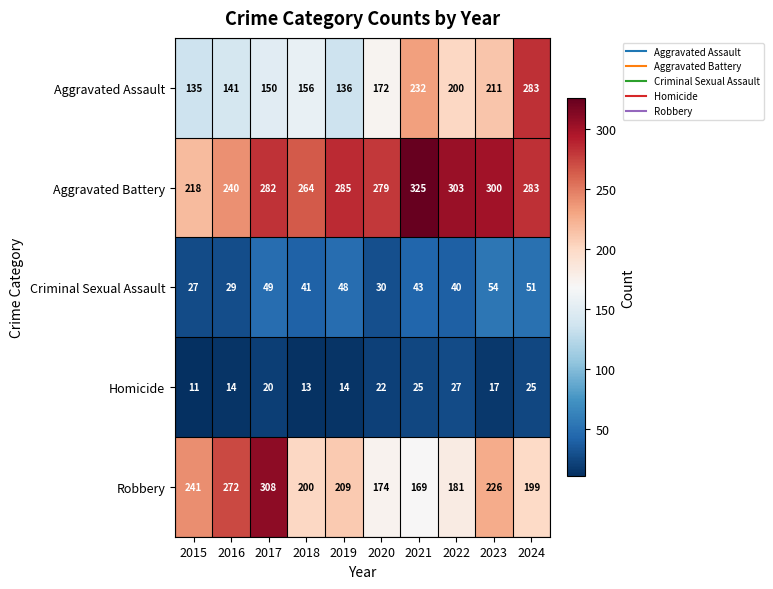

True or false: Aggravated Battery has a value of 282 at 2017.

True